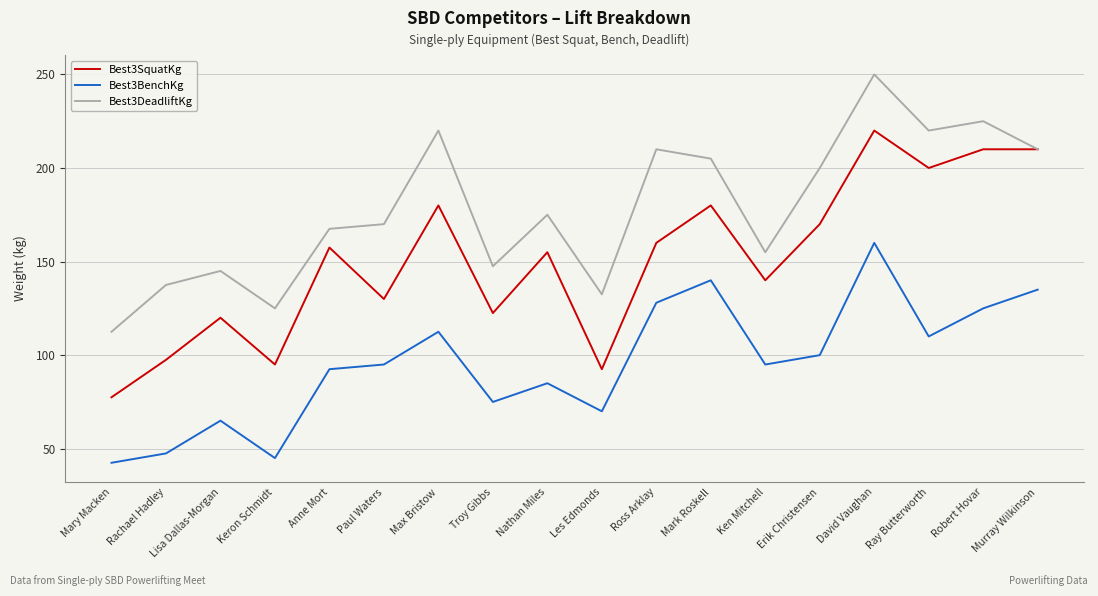

At how many categories does at least one series exceed 104?

18